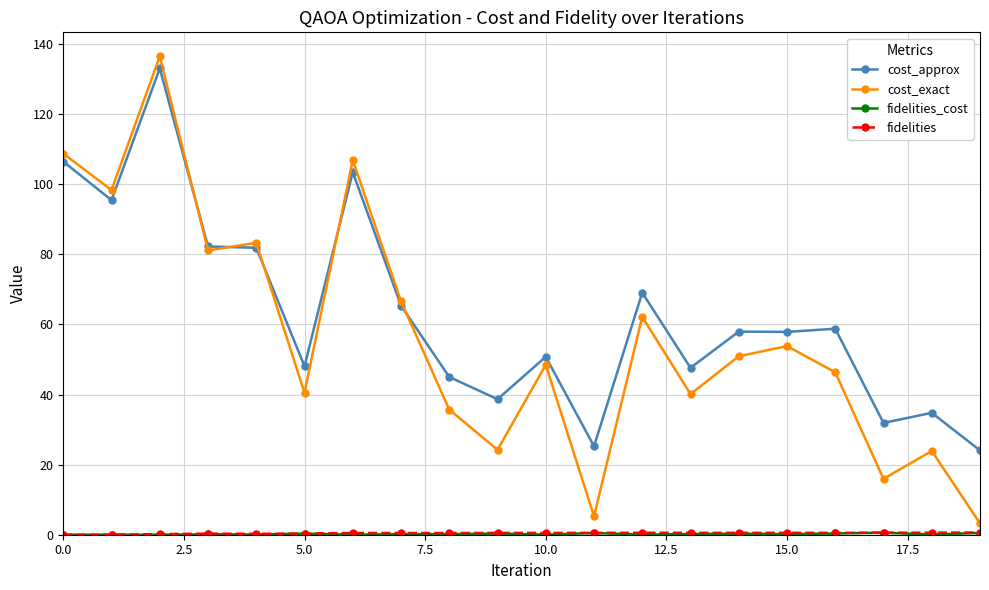

Which series has the largest range (max minus min)?

cost_exact